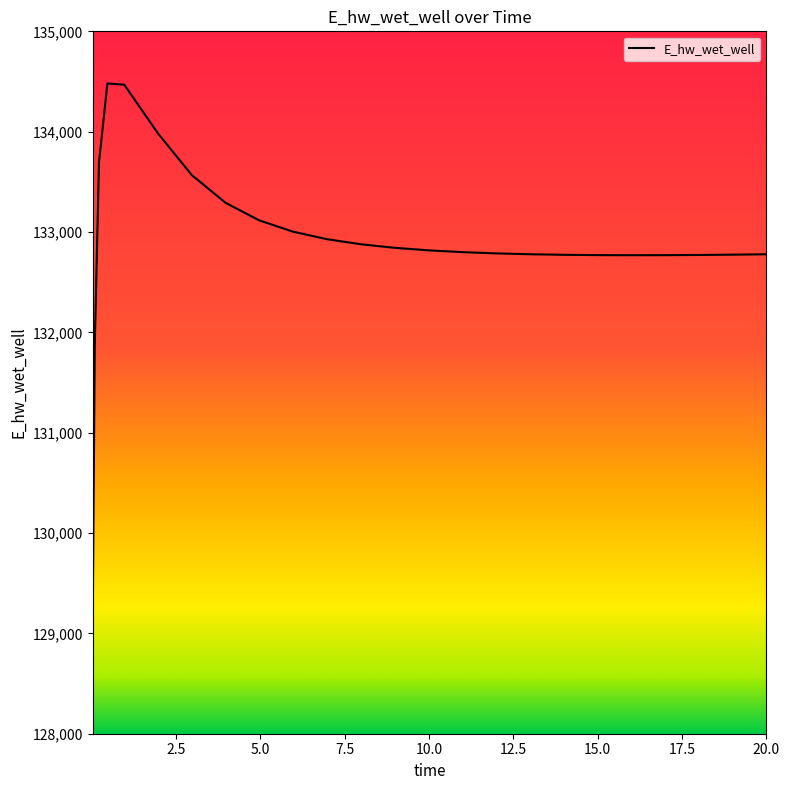

Is this an area chart (filled region under the line)?

No